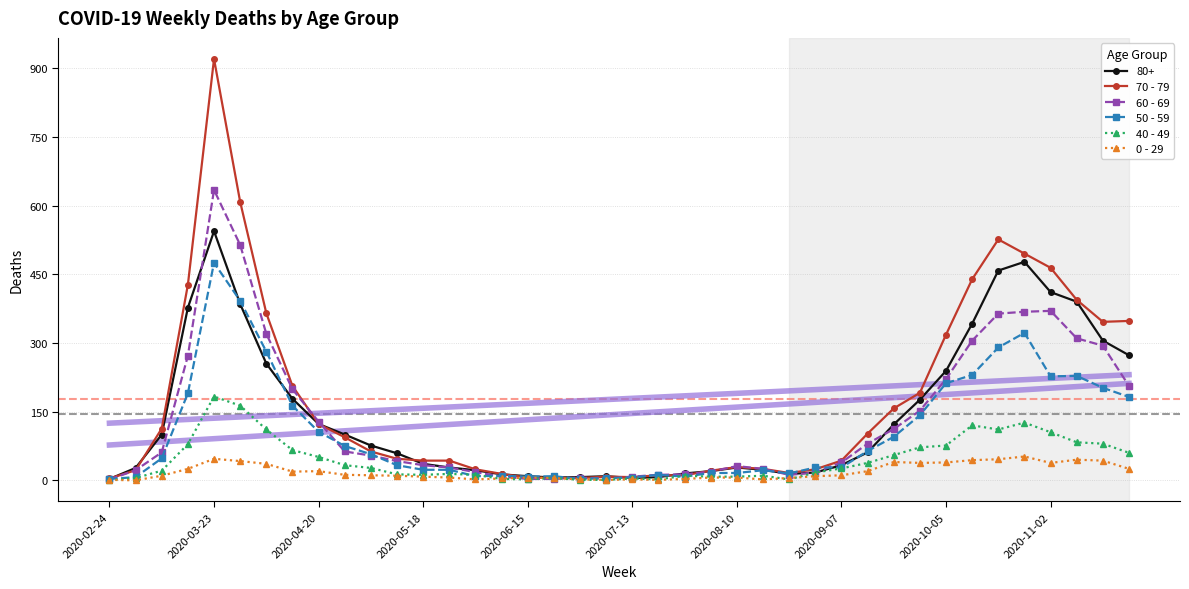

What are all the series names shown in the legend?

70 - 79, 60 - 69, 50 - 59, 40 - 49, 0 - 29